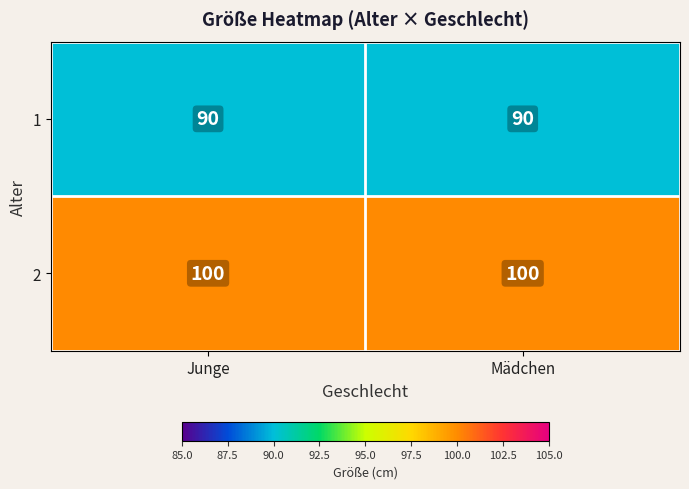

List the series in order of their overall mean, lowest first.

1, 2